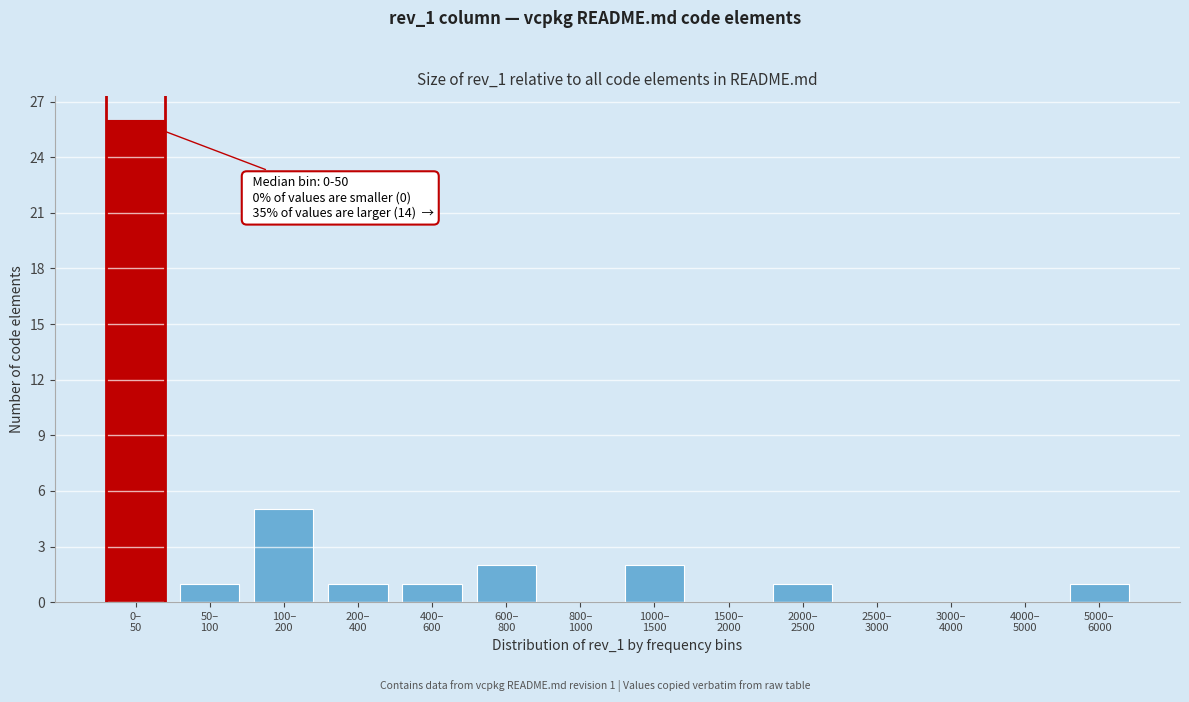

What is the greatest value displayed?

26